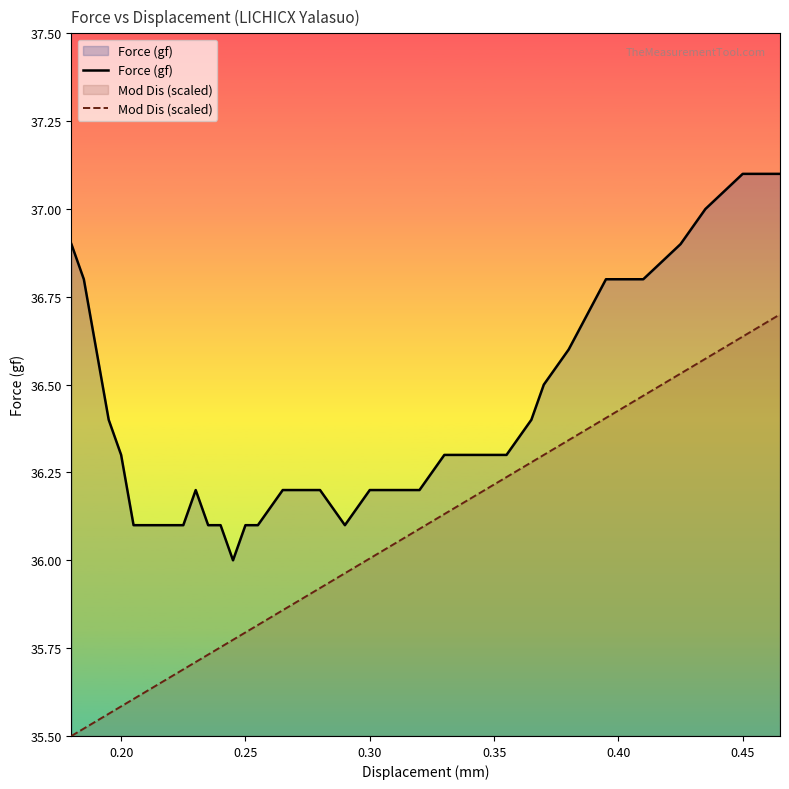

What is the difference between the maximum and minimum values in the Mod Dis (scaled) series?

1.2